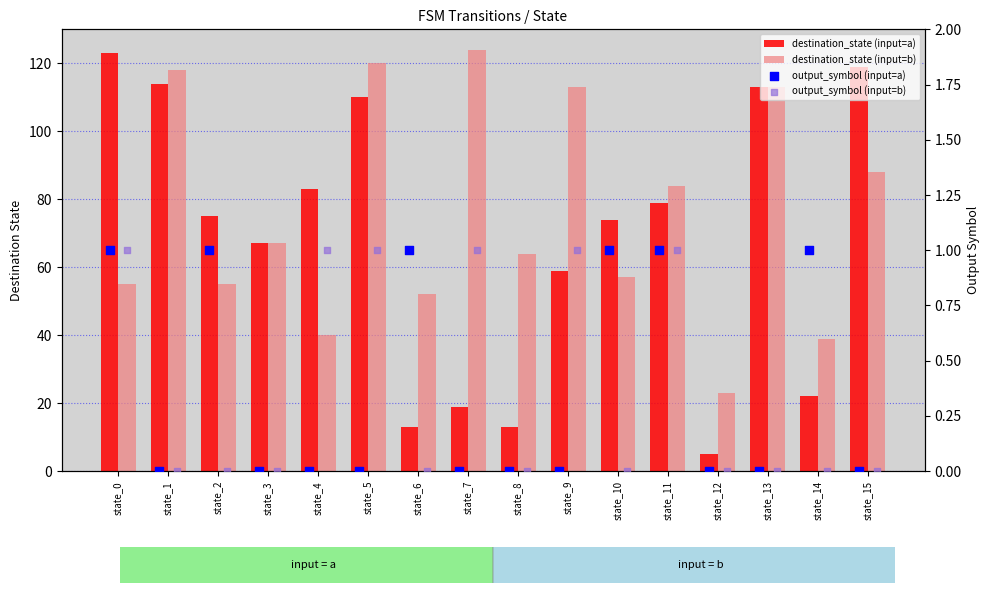

What is the total value across all series at state_1?

232